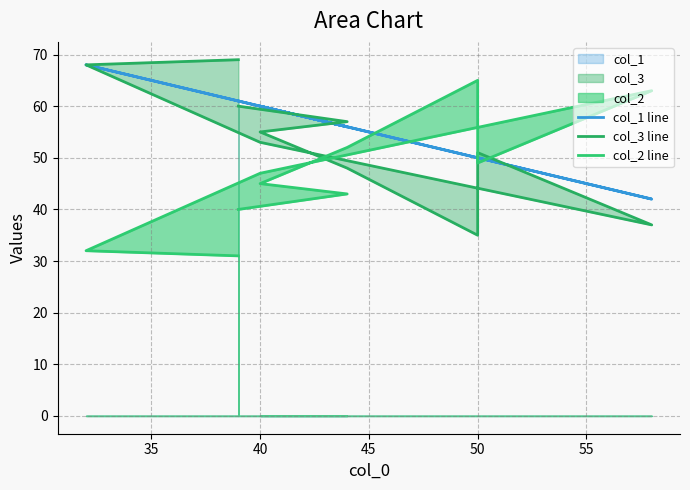

What is the minimum value for col_2 line?

31